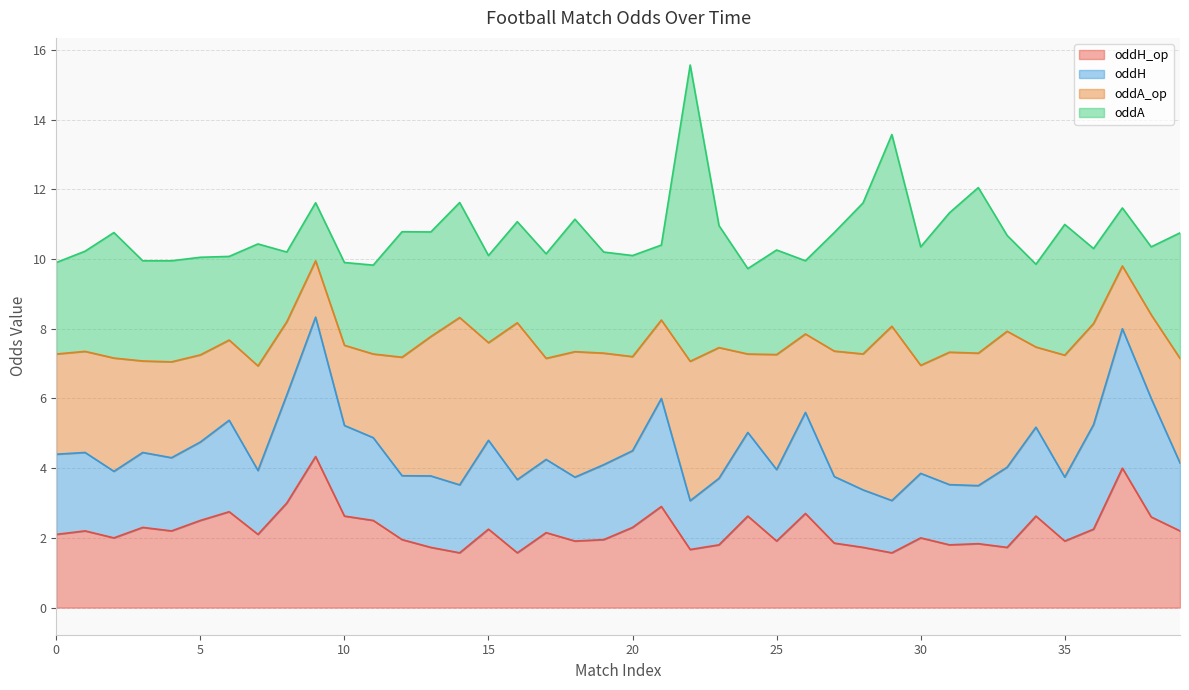

True or false: oddA and oddA_op intersect in this chart.

True